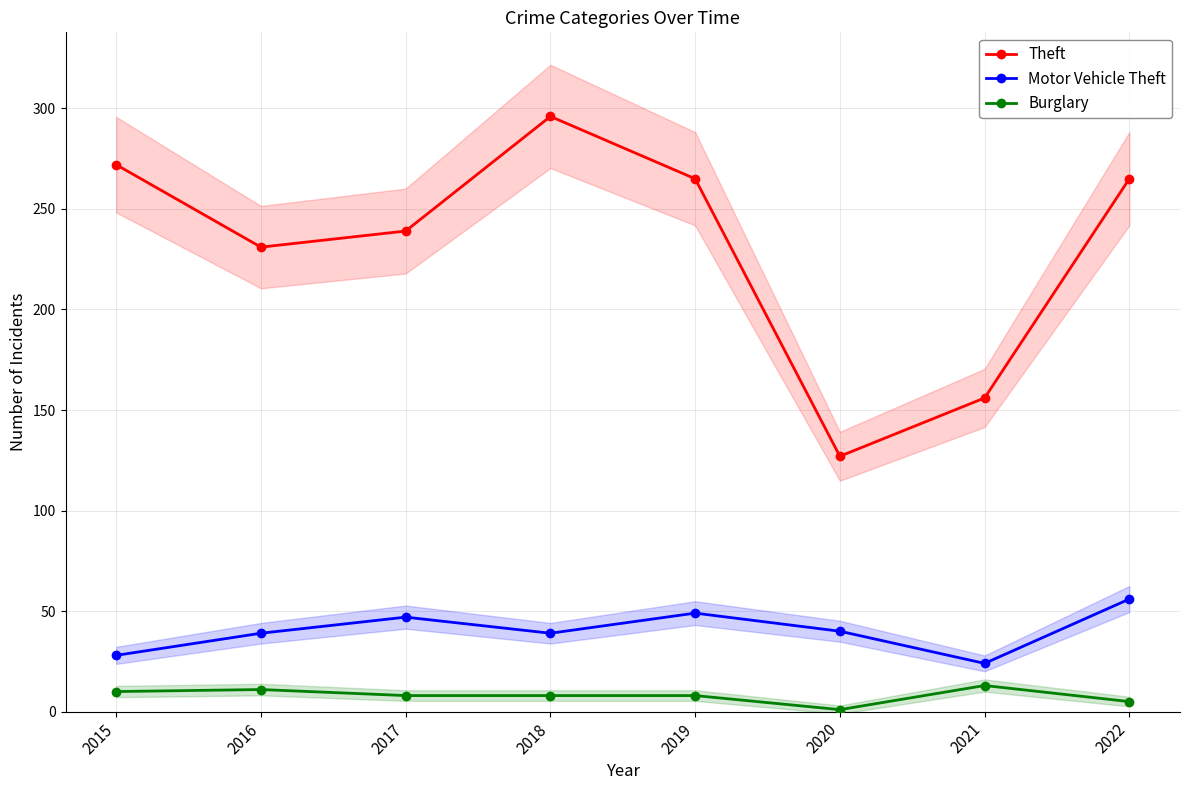

What is the difference between the maximum and minimum values in the Theft series?

169